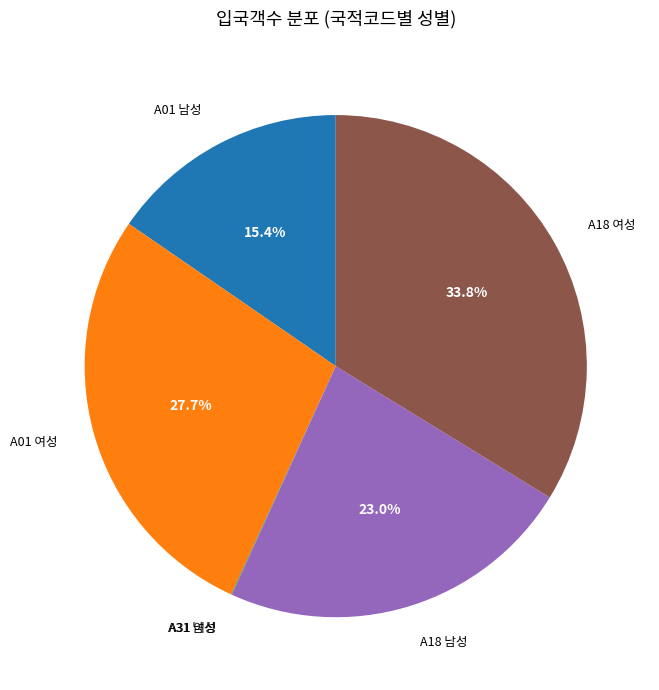

What is the largest slice in the pie chart?

A18 여성